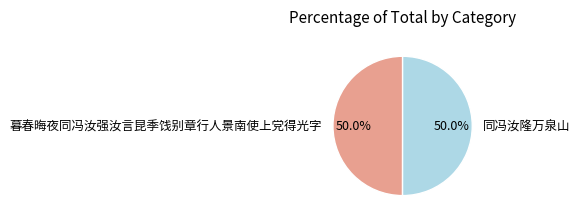

What percentage is the 暮春晦夜同冯汝强汝言昆季饯别章行人景南使上党得光字 slice, to the nearest percent?

50%